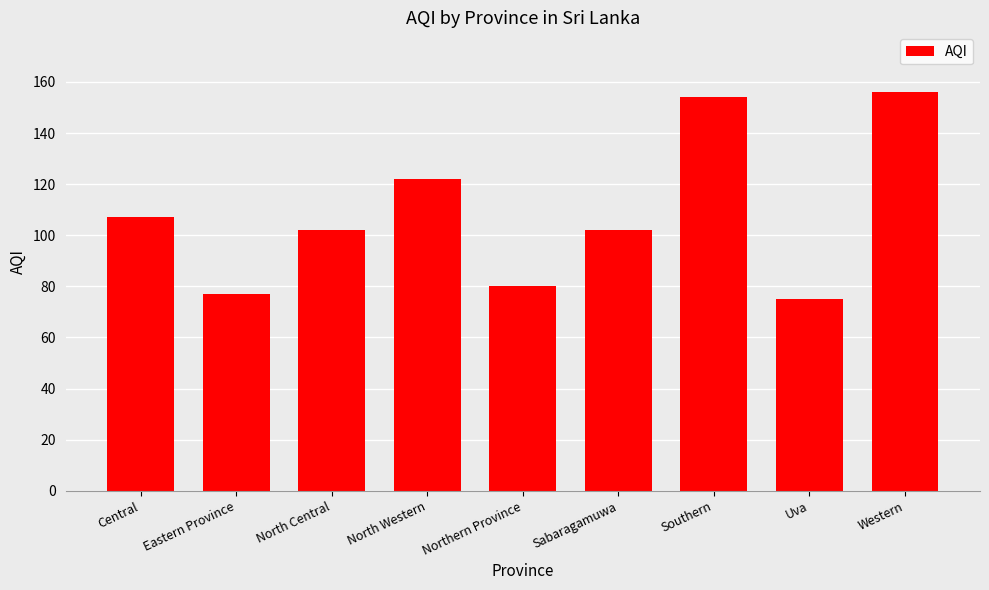

Reading left to right, list all the values displayed in this chart.

Central=107	Eastern Province=77	North Central=102	North Western=122	Northern Province=80	Sabaragamuwa=102	Southern=154	Uva=75	Western=156